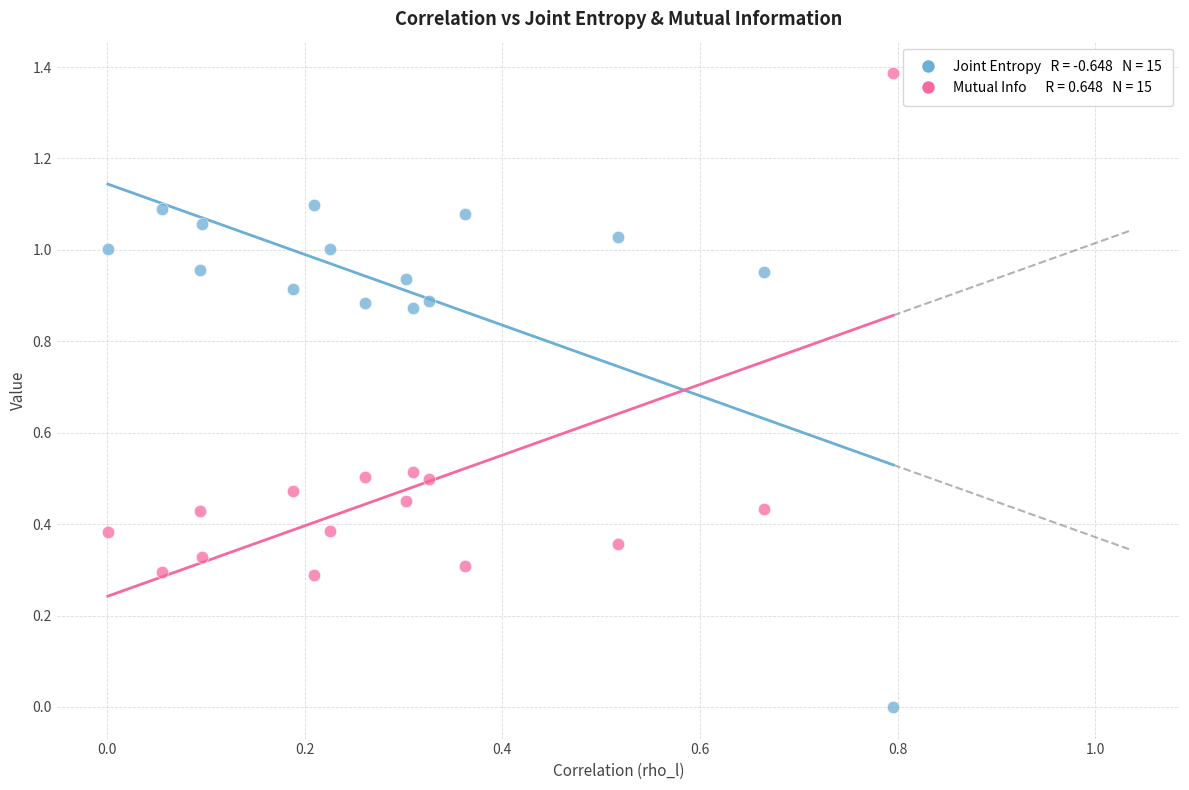

Across all data points, what is the range of X values (max minus min)?

0.8